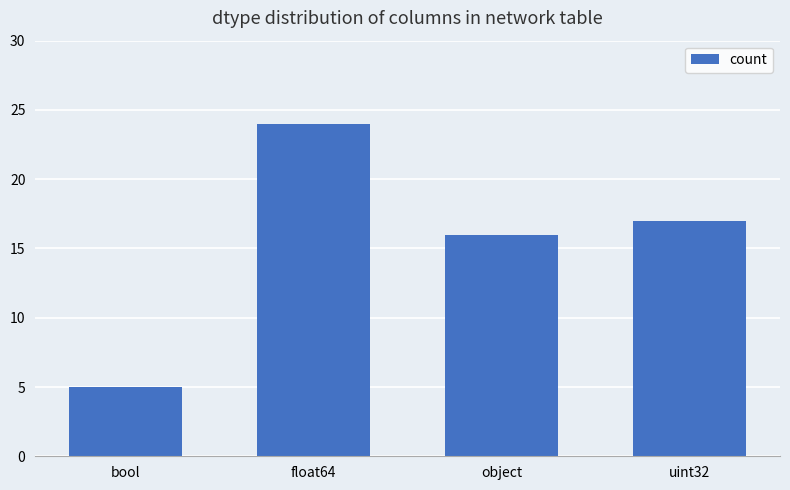

List the labels in order of value, smallest first.

bool, object, uint32, float64